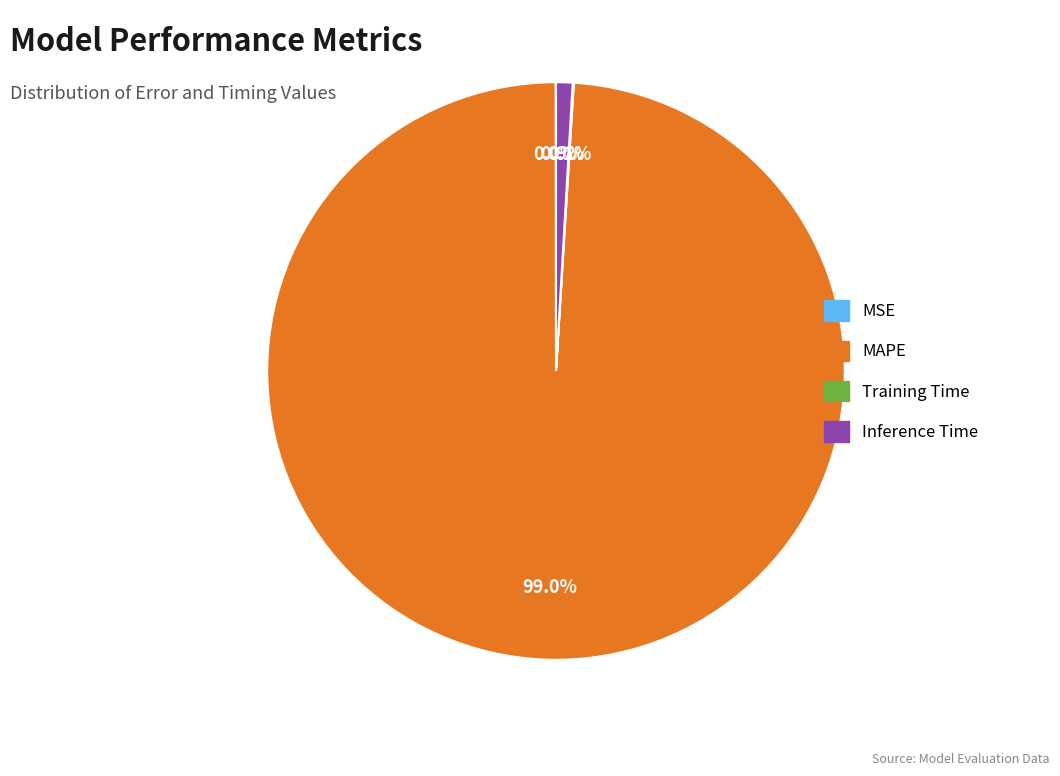

Which slice is the largest?

MAPE